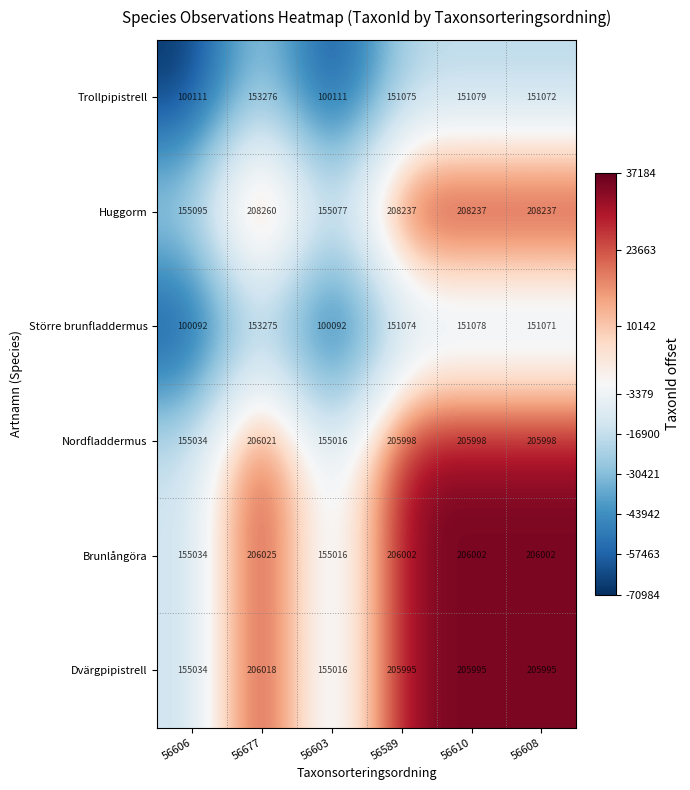

What is the difference between the maximum and minimum values in the Brunlångöra series?

51009